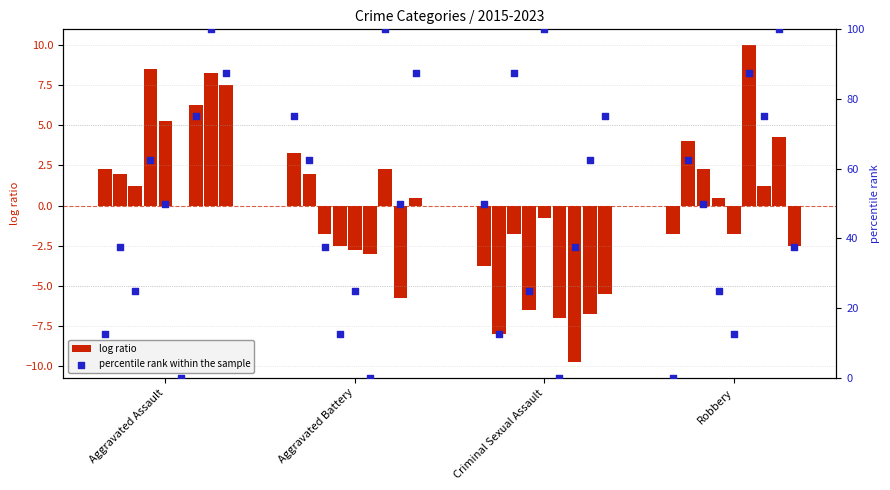

Which has a higher value, Criminal Sexual Assault or Aggravated Assault?

Aggravated Assault